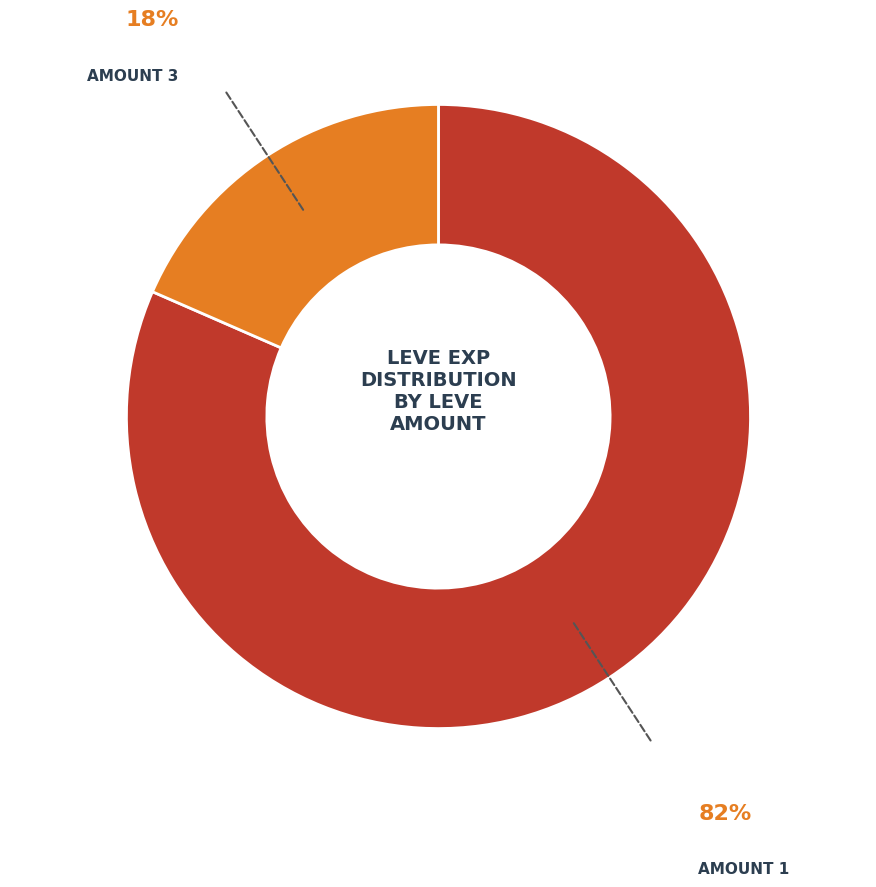

How many slices are in this pie chart?

2